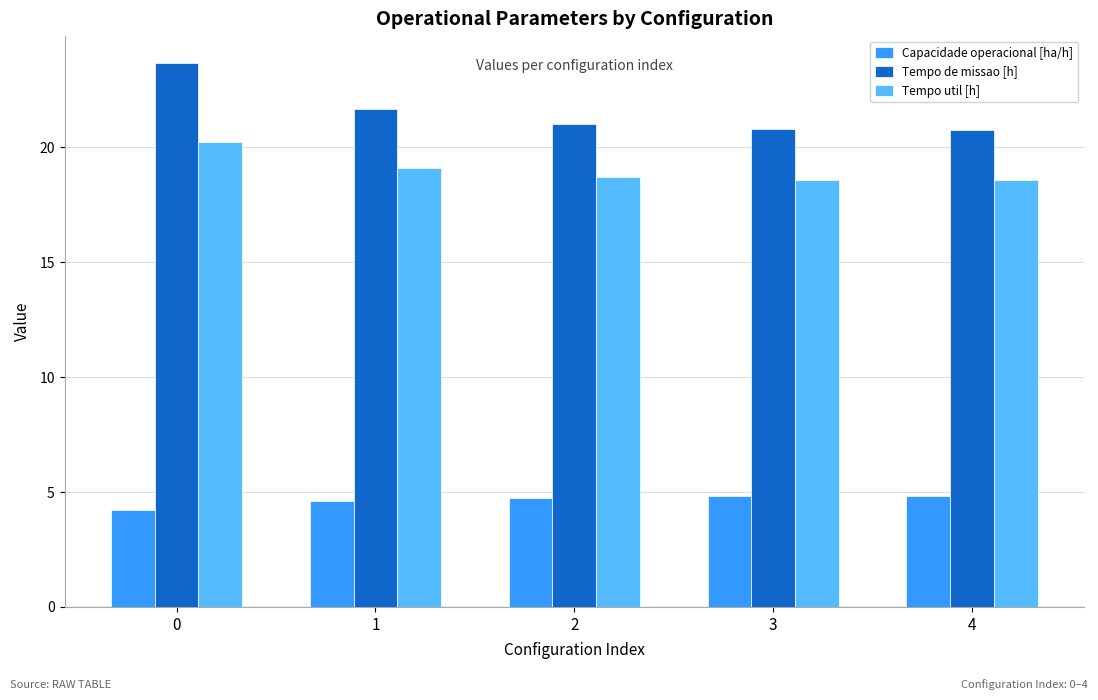

How many data points in Tempo de missao [h] are above 21?

3